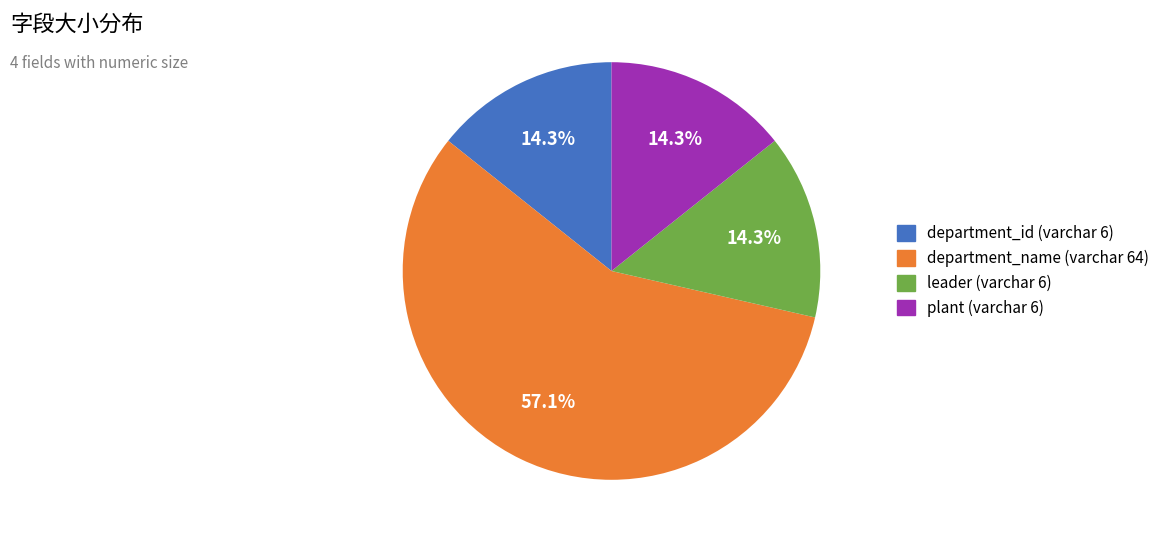

Which slice is the largest?

department_name